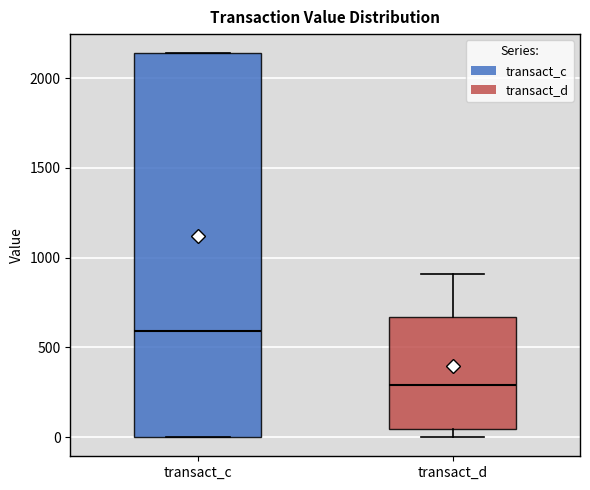

Where does the median line of the box for transact_c sit on the y-axis? The values are not printed on the chart, so give them approximately, as read against the axis.

600